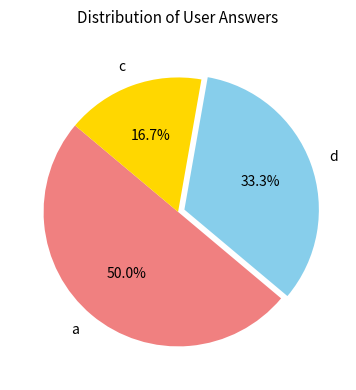

Is d the majority of the pie?

No